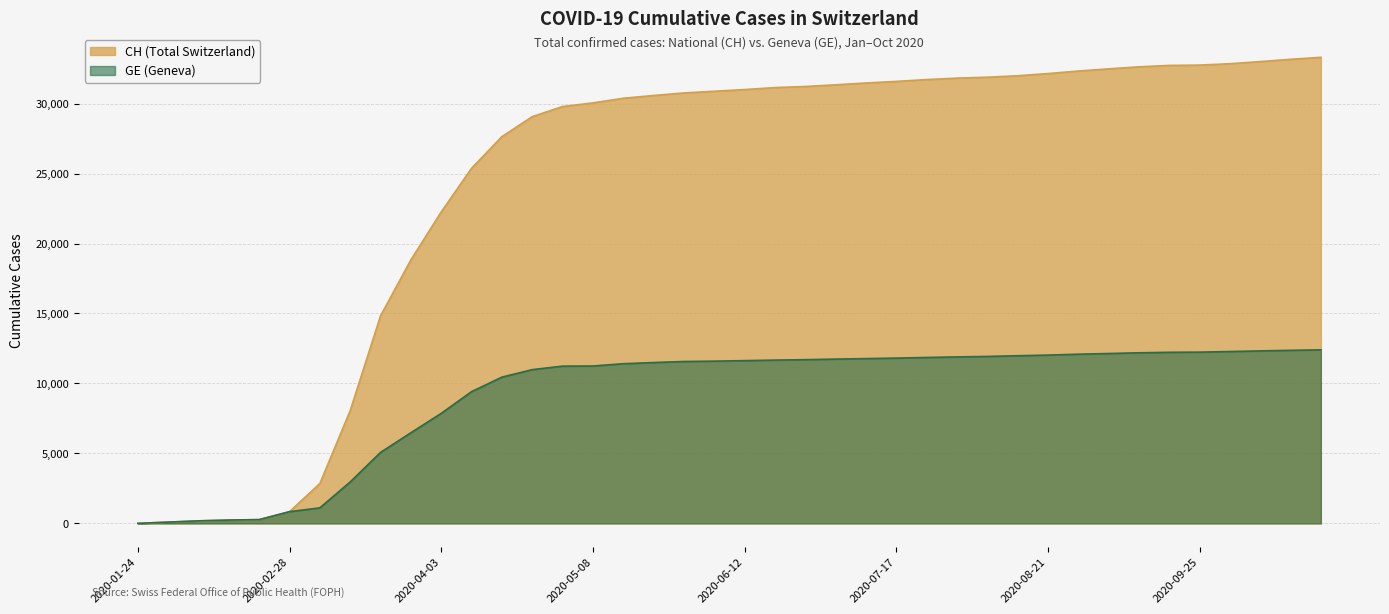

The value of GE at 2020-03-20 is 7629. True or false?

False